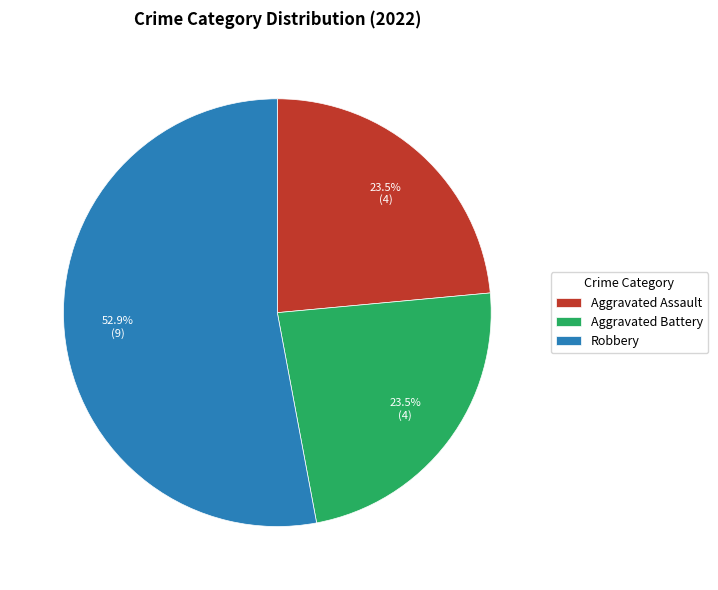

Which has a higher value, Aggravated Assault or Robbery?

Robbery